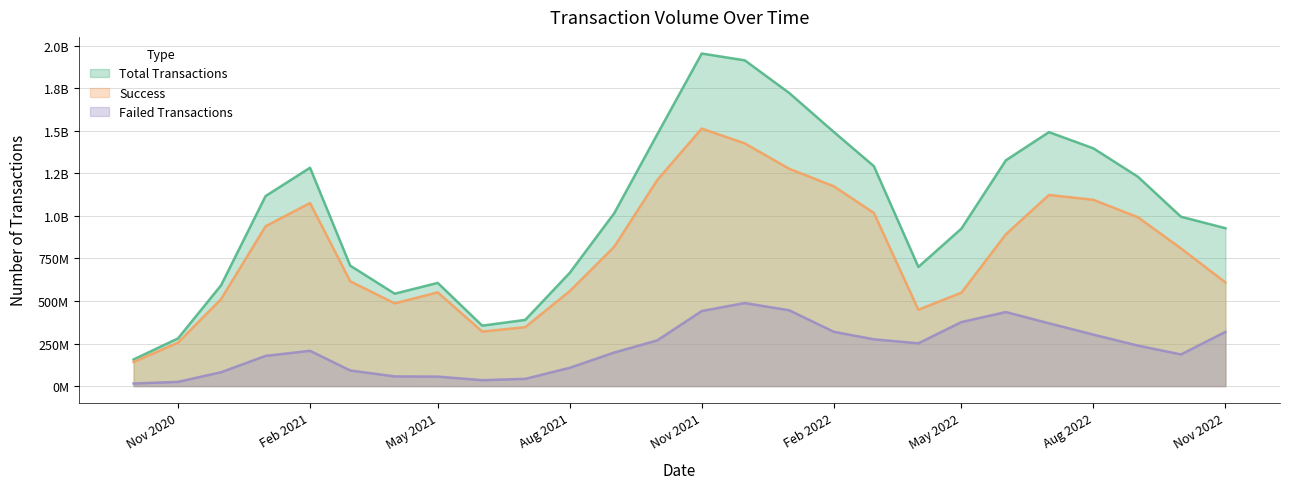

Where is Total Transactions nearest to the value 1055249633?

2021-09-01